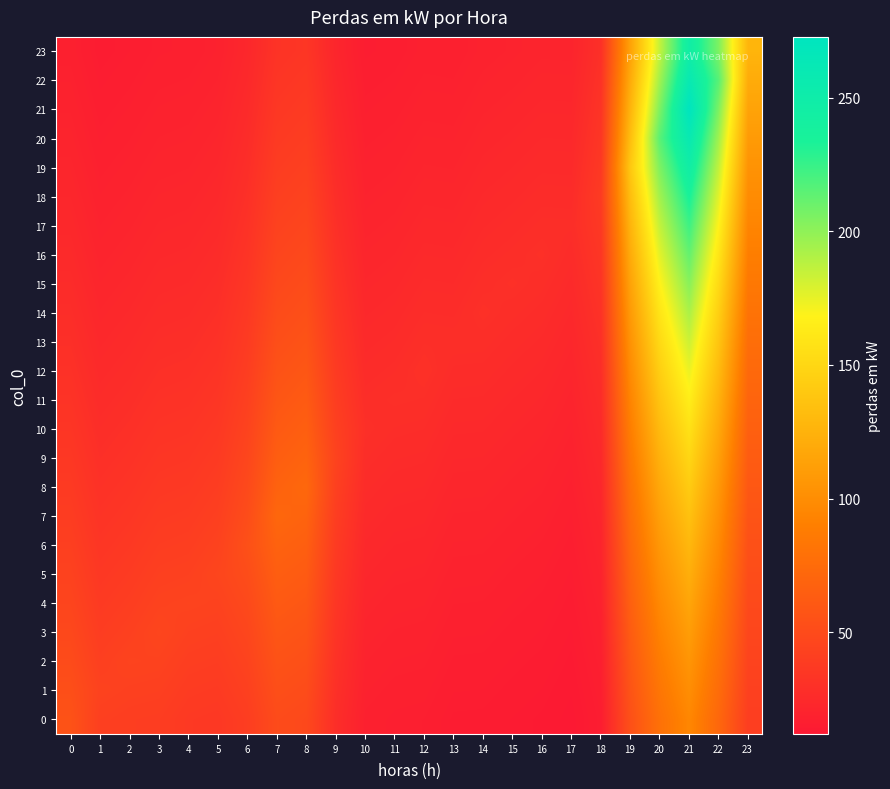

Which series has the largest range (max minus min)?

21